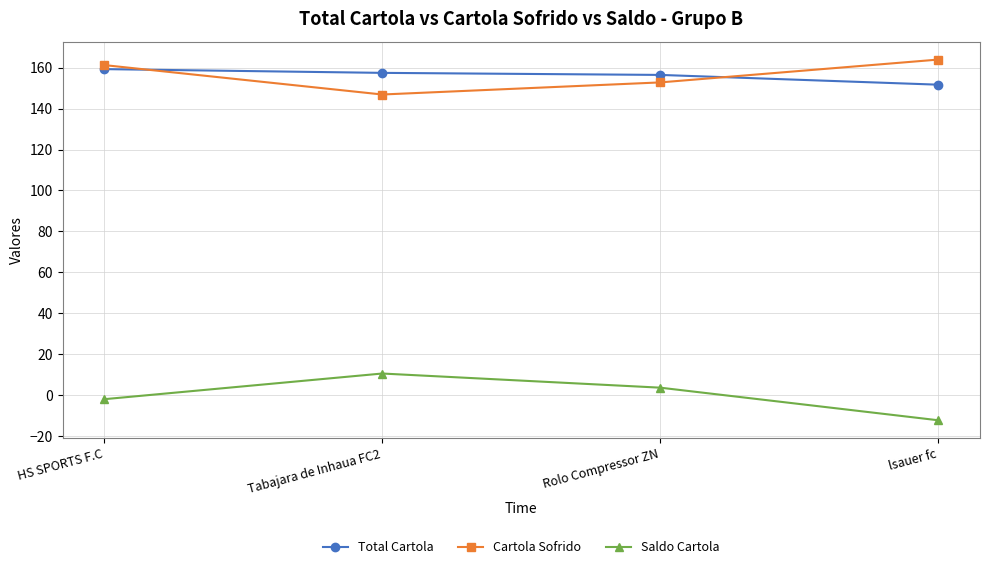

The Total Cartola series shows 217.0 at Tabajara de Inhaua FC2. True or false?

False